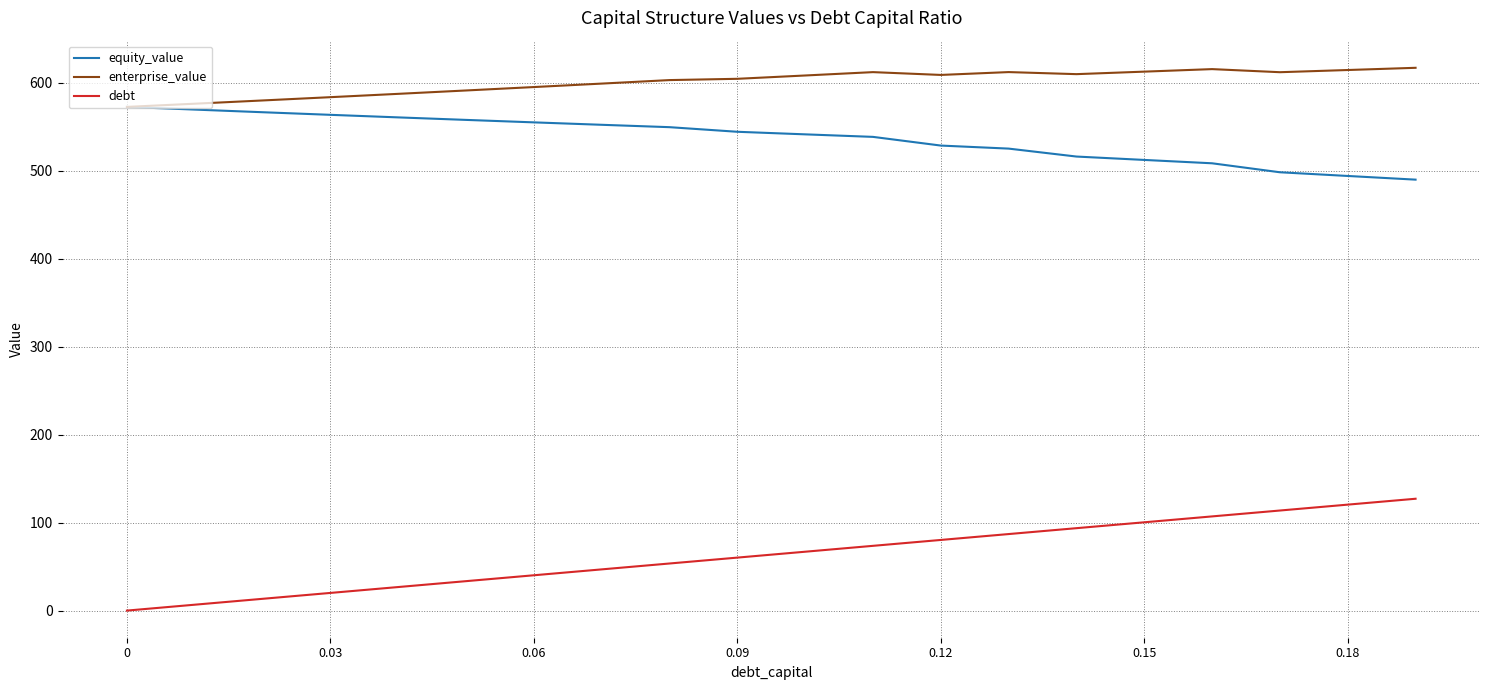

What is the minimum value for enterprise_value?

572.8